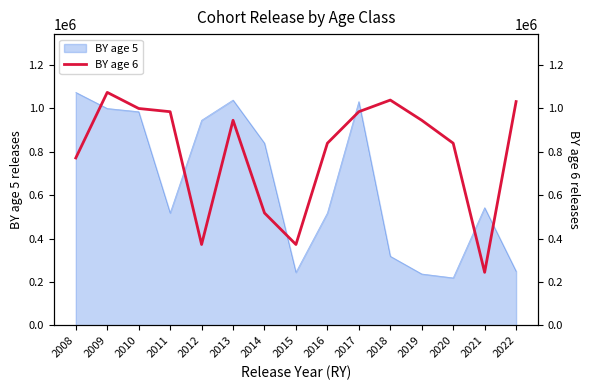

Does the chart display data point markers on the line(s)?

No